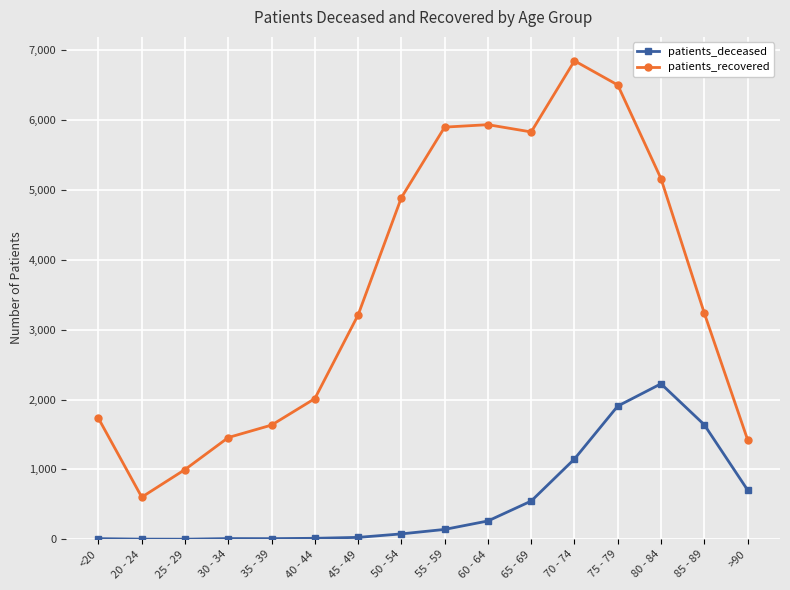

Count the number of data series in this chart.

2